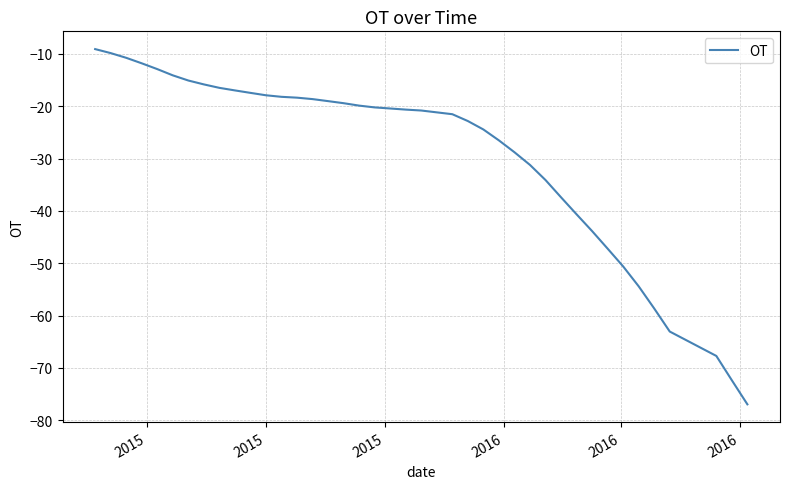

What is the maximum value shown in the chart?

-9.1